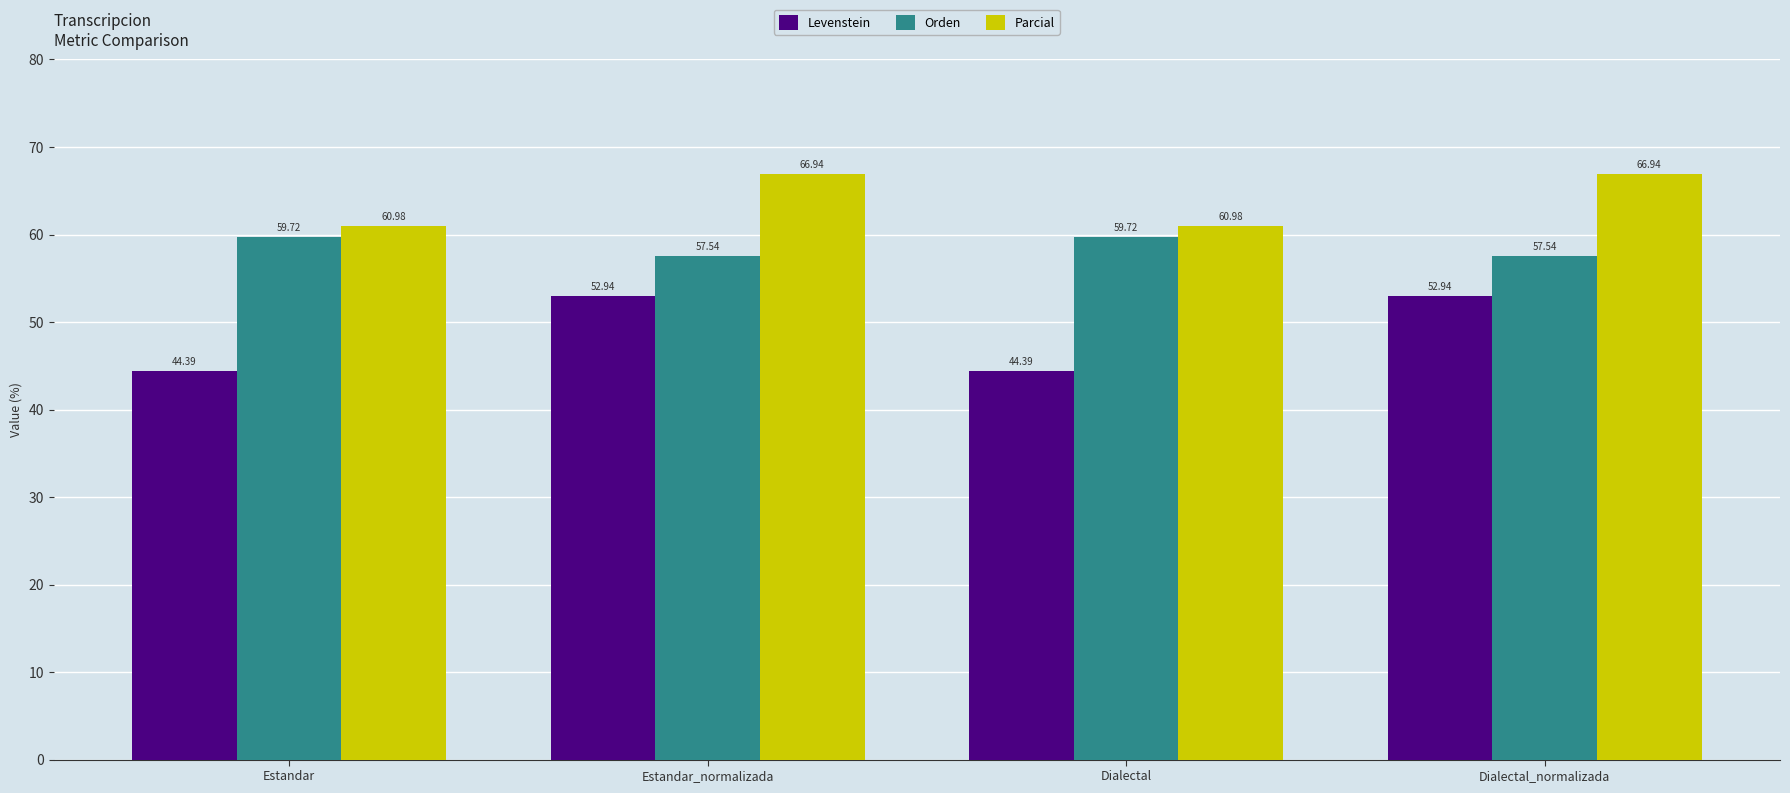

At how many categories does at least one series exceed 50?

4